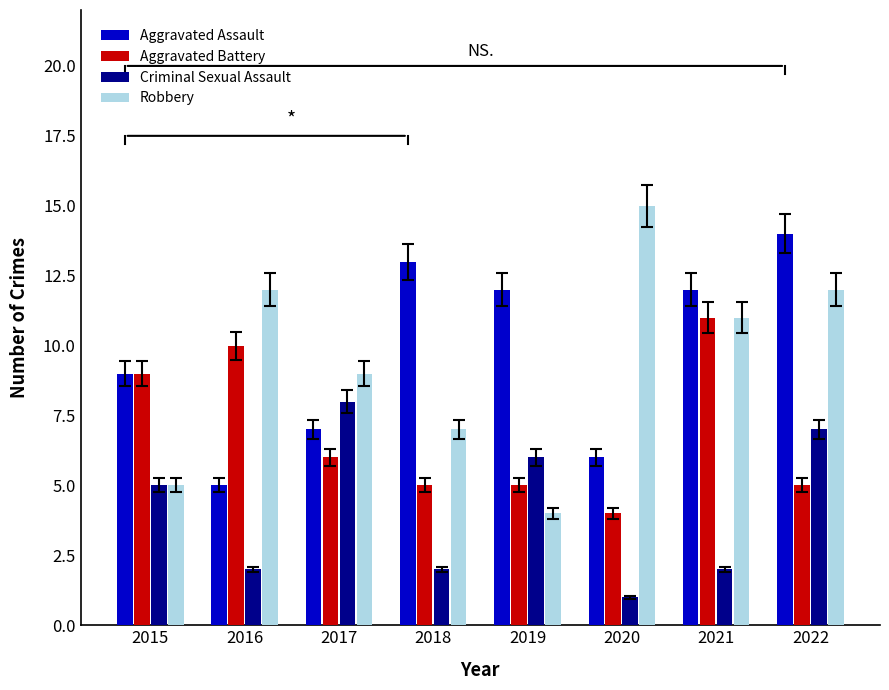

What is the lowest value of the Aggravated Assault series?

5